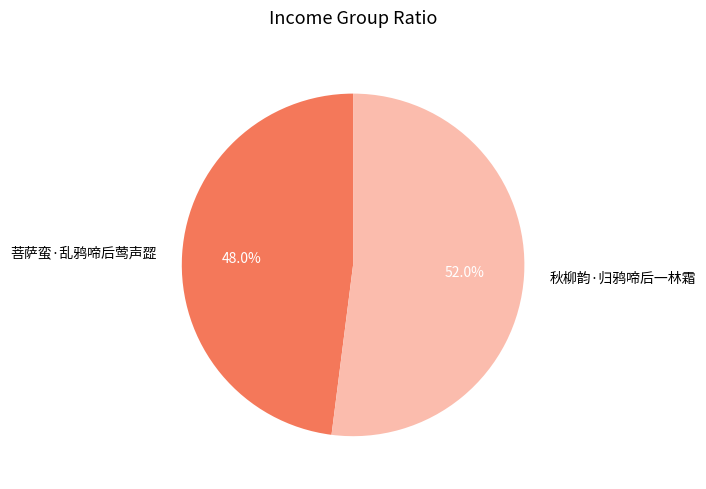

Does 秋柳韵·归鸦啼后一林霜 account for over 50% of the chart?

Yes